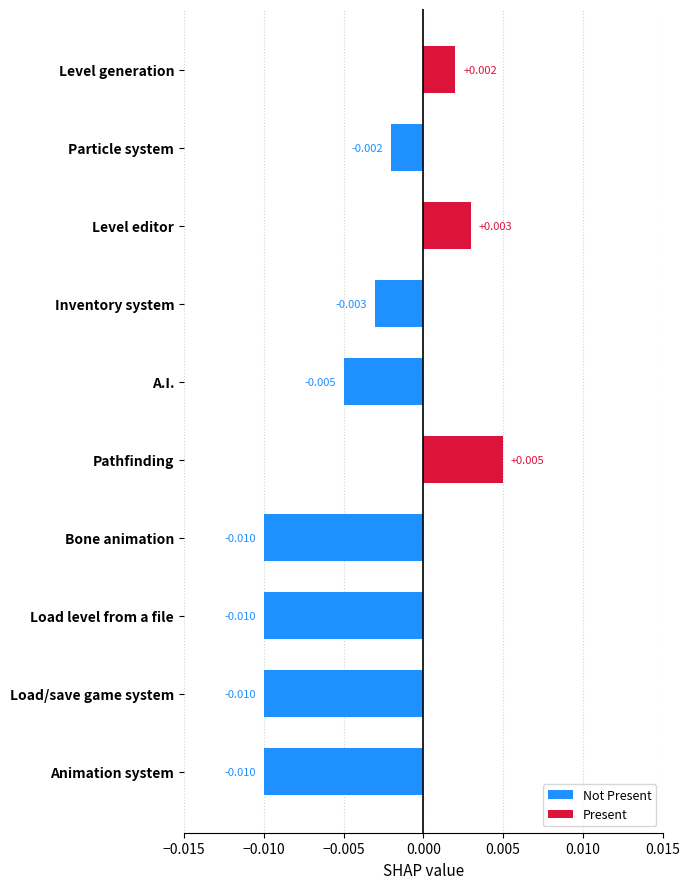

At Particle system, list the series in order from smallest to largest.

Not Present, Present